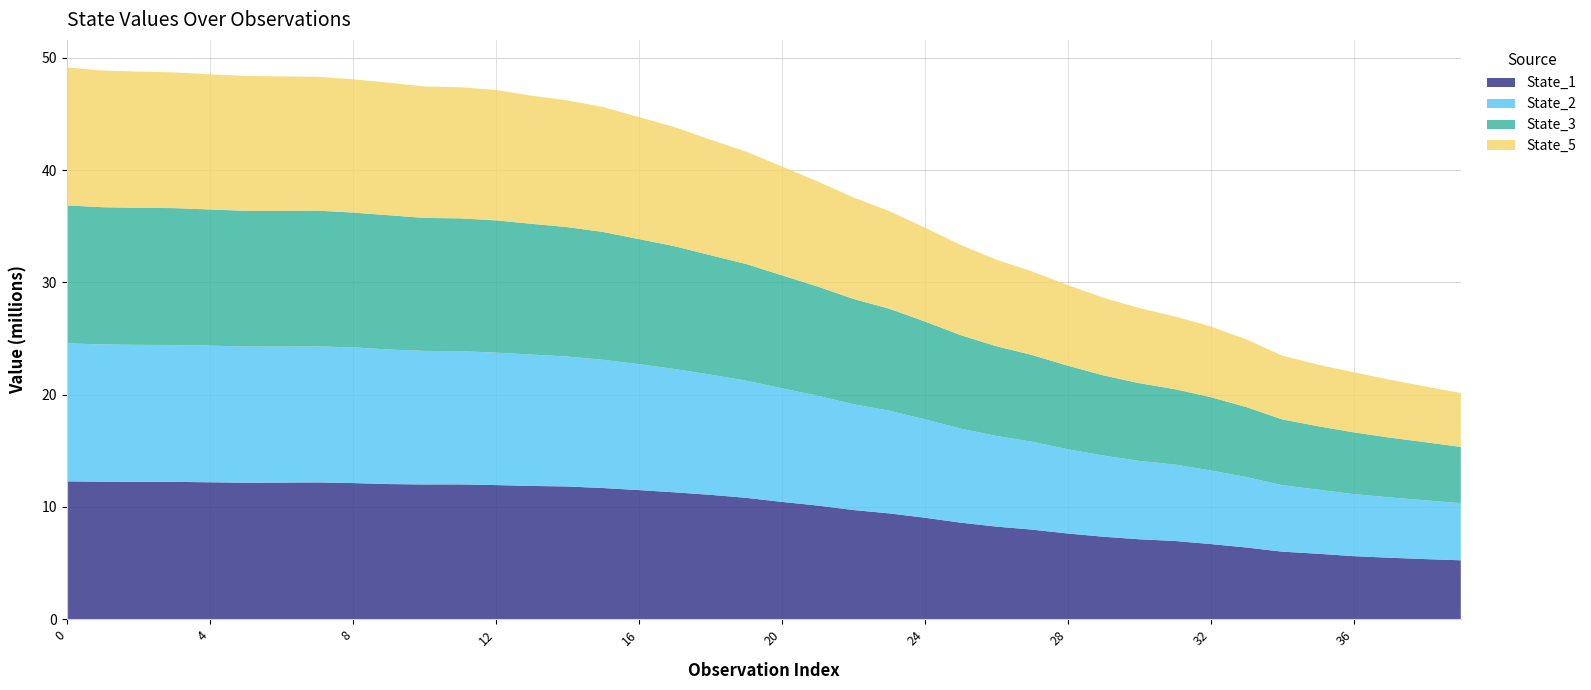

Reading right to left, list all the values displayed in this chart.

State_1: 39=5253413.3	38=5361458.5	37=5483093.7	36=5623442.3	35=5839488.7	34=6025271.3	33=6392770.1	32=6700770.4	31=6975075.4	30=7125827.3	29=7353978.8	28=7639513.6	27=7988671.9	26=8255102.5	25=8609662.1	24=9044707.8	23=9432494.0	22=9731519.4	21=10128199.9	20=10455434.7	19=10818181.7	18=11084336.5	17=11308725.1	16=11504407.7	15=11687272.3	14=11827263.4	13=11873328.5	12=11951984.1	11=12011976.7	10=12006045.6	9=12042198.2	8=12130754.7	7=12187611.0	6=12169387.2	5=12157664.0	4=12200216.0	3=12238738.2	2=12234744.5	1=12249740.9	0=12283852.4
State_2: 39=5084372.9	38=5237755.8	37=5373750.7	36=5523422.9	35=5708096.0	34=5921578.4	33=6271272.6	32=6555135.0	31=6804794.1	30=6982106.2	29=7222085.8	28=7500314.6	27=7824371.6	26=8073607.2	25=8369637.4	24=8769614.5	23=9144941.1	22=9421140.6	21=9780239.4	20=10116637.4	19=10430277.5	18=10706378.8	17=10974842.0	16=11215162.2	15=11420447.3	14=11568310.6	13=11697498.2	12=11792466.7	11=11867559.9	10=11891003.3	9=11981553.0	8=12083677.5	7=12109406.6	6=12108982.1	5=12128720.9	4=12167367.3	3=12187837.4	2=12203063.3	1=12223609.5	0=12283856.1
State_3: 39=5012222.4	38=5171775.7	37=5325690.0	36=5502513.6	35=5647531.7	34=5853830.6	33=6231967.4	32=6523610.9	31=6710076.4	30=6919225.8	29=7143126.9	28=7445139.0	27=7719945.6	26=7989808.9	25=8327777.4	24=8706982.4	23=9081314.6	22=9377814.8	21=9724793.1	20=10058420.6	19=10390367.1	18=10633383.3	17=10936161.0	16=11135852.5	15=11377143.7	14=11524103.3	13=11641396.1	12=11776248.1	11=11821699.3	10=11839129.5	9=11954974.3	8=12003008.0	7=12089956.2	6=12089924.6	5=12087741.5	4=12122306.5	3=12184982.4	2=12201477.4	1=12216915.5	0=12284521.1
State_5: 39=4803520.7	38=4965036.1	37=5156353.4	36=5352051.9	35=5481880.4	34=5680565.6	33=6029383.2	32=6297466.4	31=6476628.9	30=6690122.5	29=6913149.3	28=7180583.2	27=7436122.5	26=7707676.2	25=8028662.6	24=8361402.2	23=8695169.4	22=9041900.7	21=9355962.2	20=9693924.7	19=10005083.5	18=10283386.5	17=10609918.0	16=10863824.6	15=11122607.8	14=11287266.0	13=11410087.4	12=11610827.1	11=11676985.7	10=11707989.6	9=11801478.8	8=11865288.3	7=11922864.0	6=11973102.2	5=12004228.5	4=12035665.0	3=12083549.3	2=12130988.7	1=12170947.6	0=12282335.4